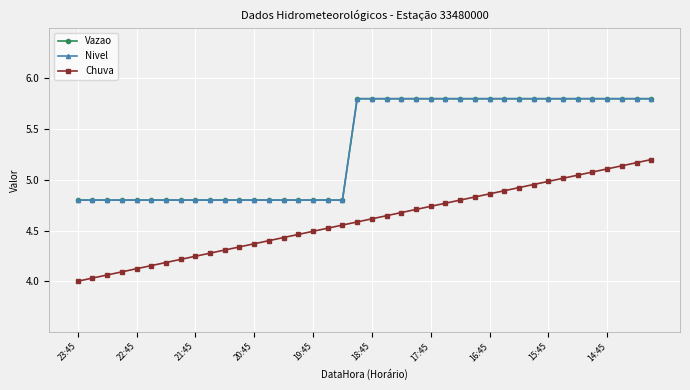

What is the label of the 20th point from the left?

19